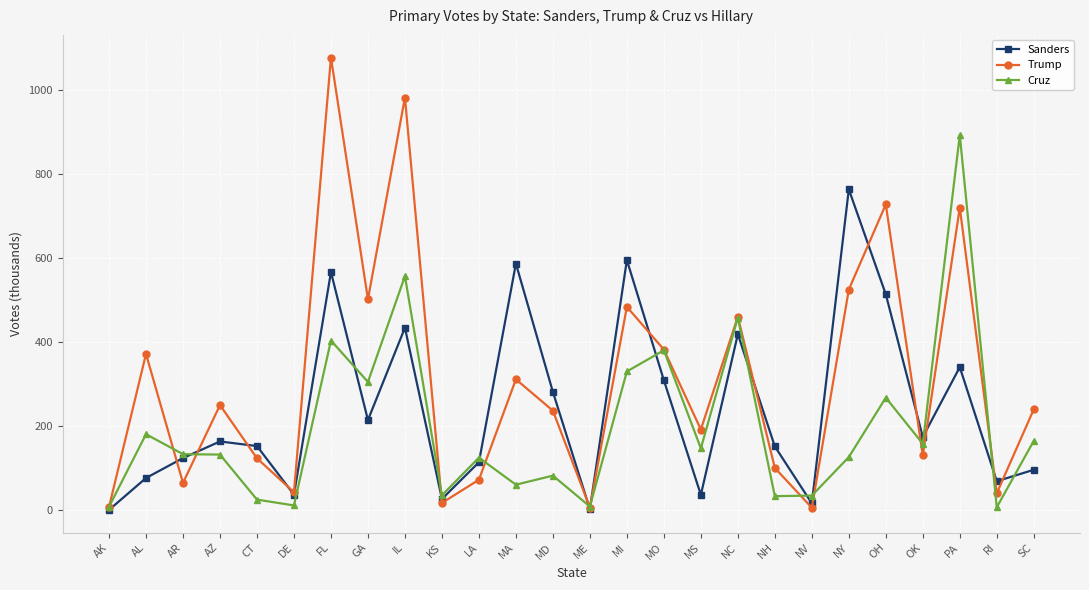

In Trump, how many points are lower than both neighbors (excluding endpoints)?

9